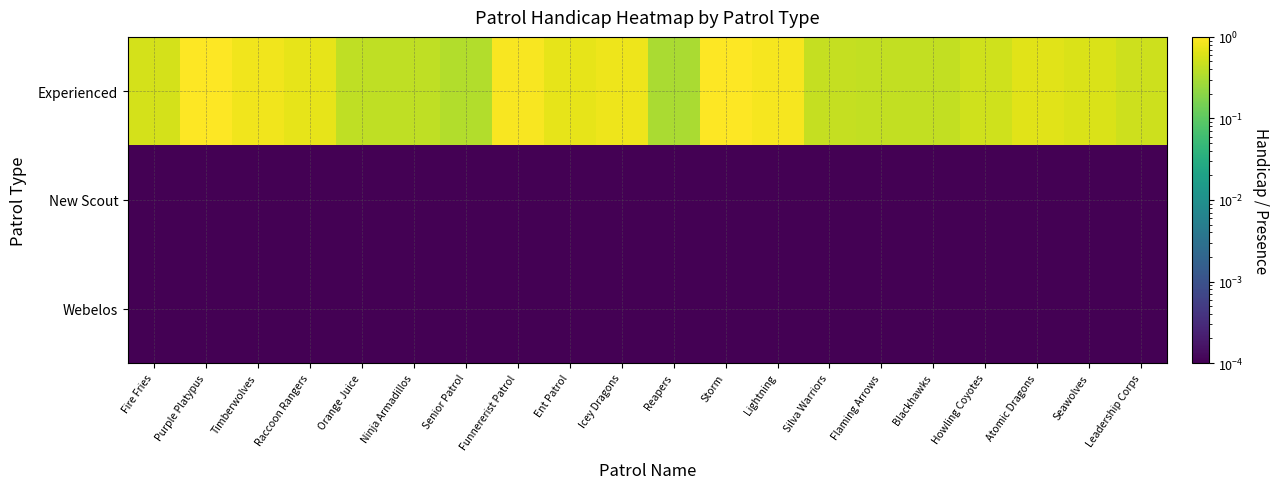

Reading left to right, transcribe all the data shown in this chart.

Experienced: Fire Fries=0.6	Purple Platypus=1.0	Timberwolves=0.8	Raccoon Rangers=0.7	Orange Juice=0.4	Ninja Armadillos=0.4	Senior Patrol=0.3	Funnererist Patrol=0.9	Ent Patrol=0.7	Icey Dragons=0.8	Reapers=0.3	Storm=1.0	Lightning=0.9	Silva Warriors=0.4	Flaming Arrows=0.4	Blackhawks=0.4	Howling Coyotes=0.5	Atomic Dragons=0.7	Seawolves=0.6	Leadership Corps=0.5
New Scout: Fire Fries=0.0	Purple Platypus=0.0	Timberwolves=0.0	Raccoon Rangers=0.0	Orange Juice=0.0	Ninja Armadillos=0.0	Senior Patrol=0.0	Funnererist Patrol=0.0	Ent Patrol=0.0	Icey Dragons=0.0	Reapers=0.0	Storm=0.0	Lightning=0.0	Silva Warriors=0.0	Flaming Arrows=0.0	Blackhawks=0.0	Howling Coyotes=0.0	Atomic Dragons=0.0	Seawolves=0.0	Leadership Corps=0.0
Webelos: Fire Fries=0.0	Purple Platypus=0.0	Timberwolves=0.0	Raccoon Rangers=0.0	Orange Juice=0.0	Ninja Armadillos=0.0	Senior Patrol=0.0	Funnererist Patrol=0.0	Ent Patrol=0.0	Icey Dragons=0.0	Reapers=0.0	Storm=0.0	Lightning=0.0	Silva Warriors=0.0	Flaming Arrows=0.0	Blackhawks=0.0	Howling Coyotes=0.0	Atomic Dragons=0.0	Seawolves=0.0	Leadership Corps=0.0